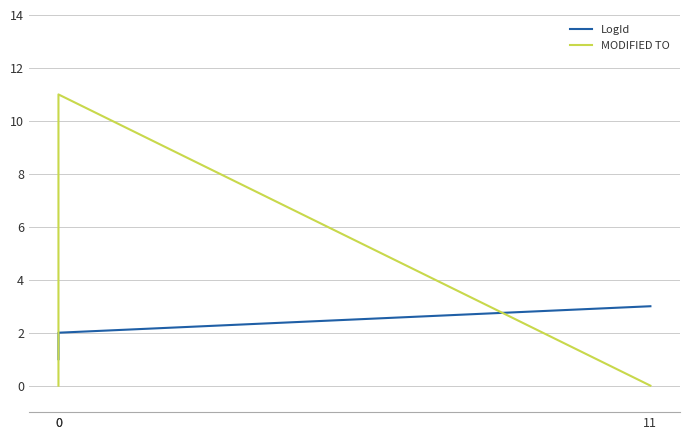

What is the value of the LogId point at the 2nd from the left?

1